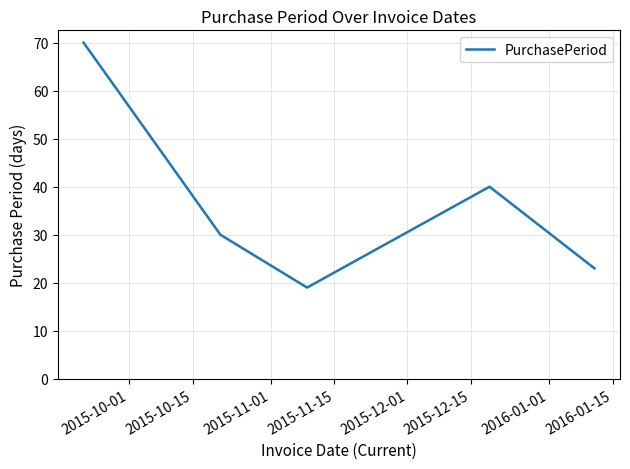

What is the sum of all values?

182